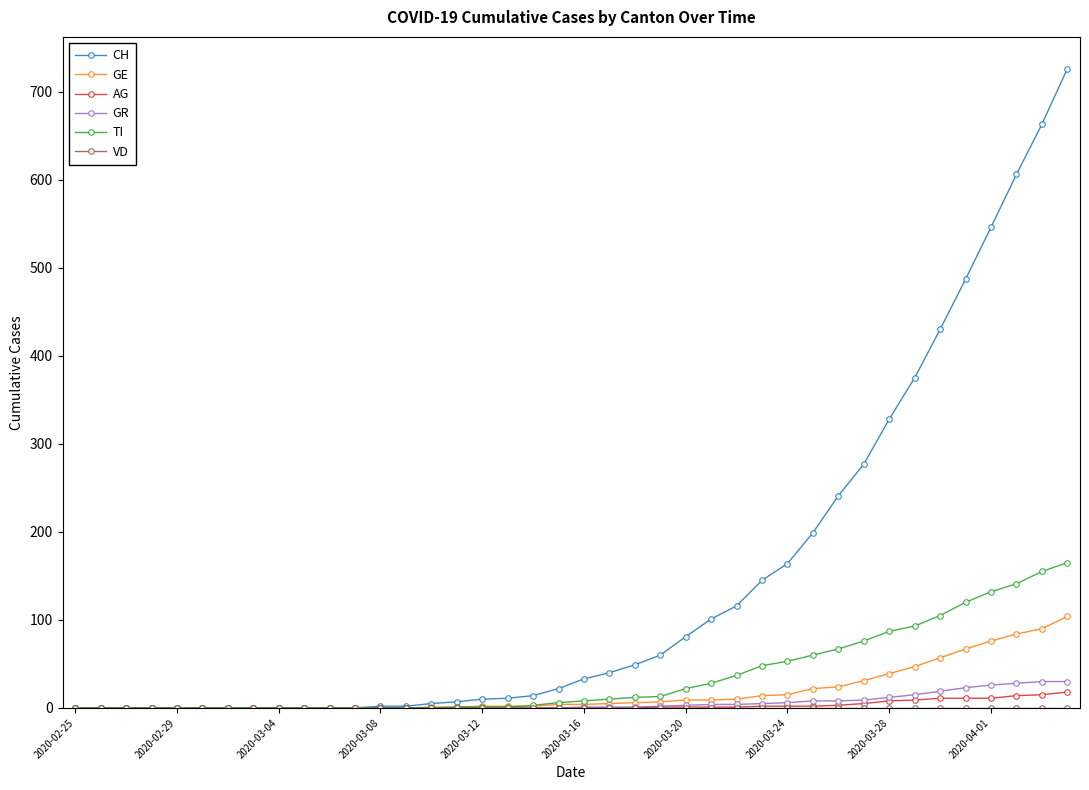

At how many categories does at least one series exceed 462?

5